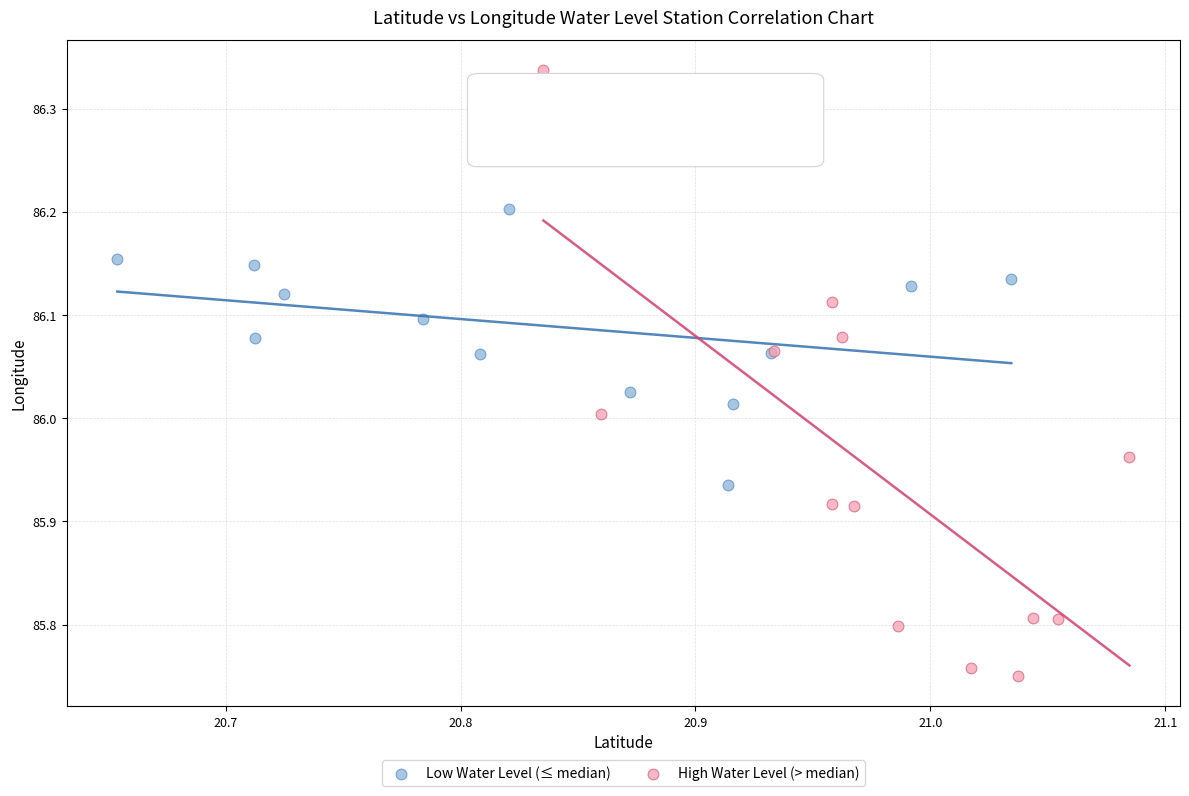

What are all the series names shown in the legend?

Low Water Level (≤ median), High Water Level (> median)